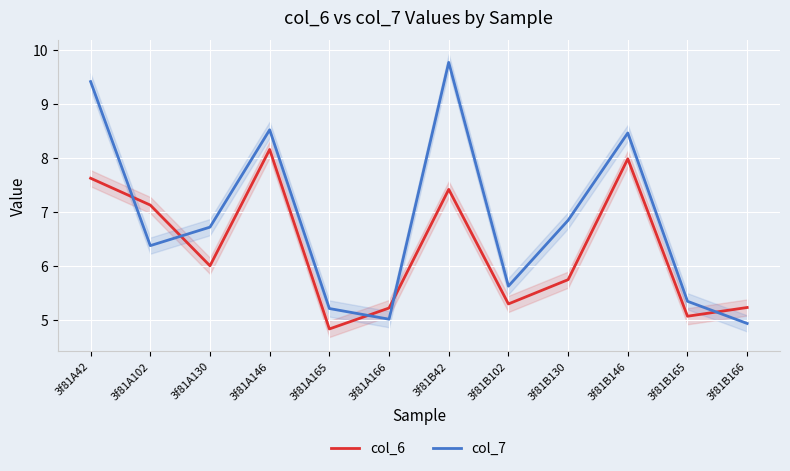

Which series has the widest spread of values?

col_7